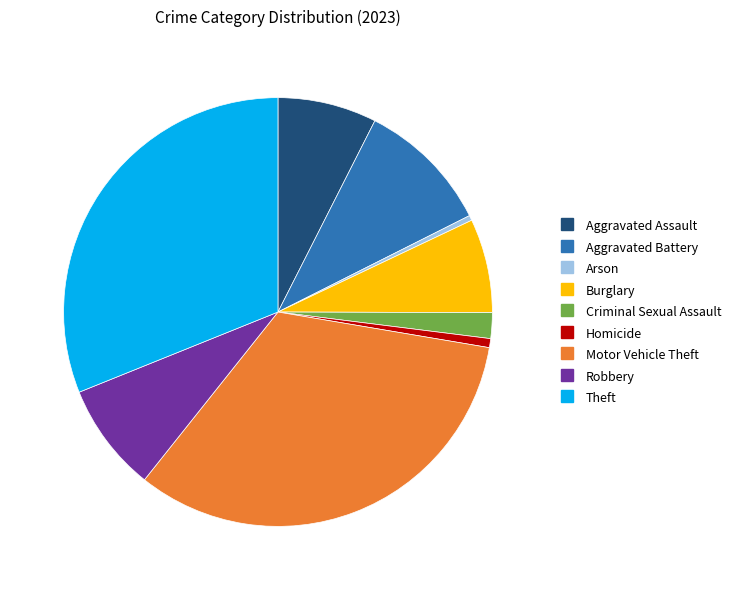

The Criminal Sexual Assault slice represents 2% of the pie. True or false?

True